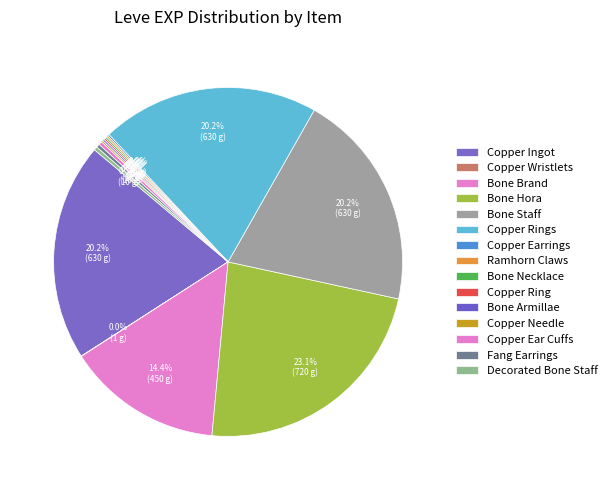

Count the number of slices in the pie.

15